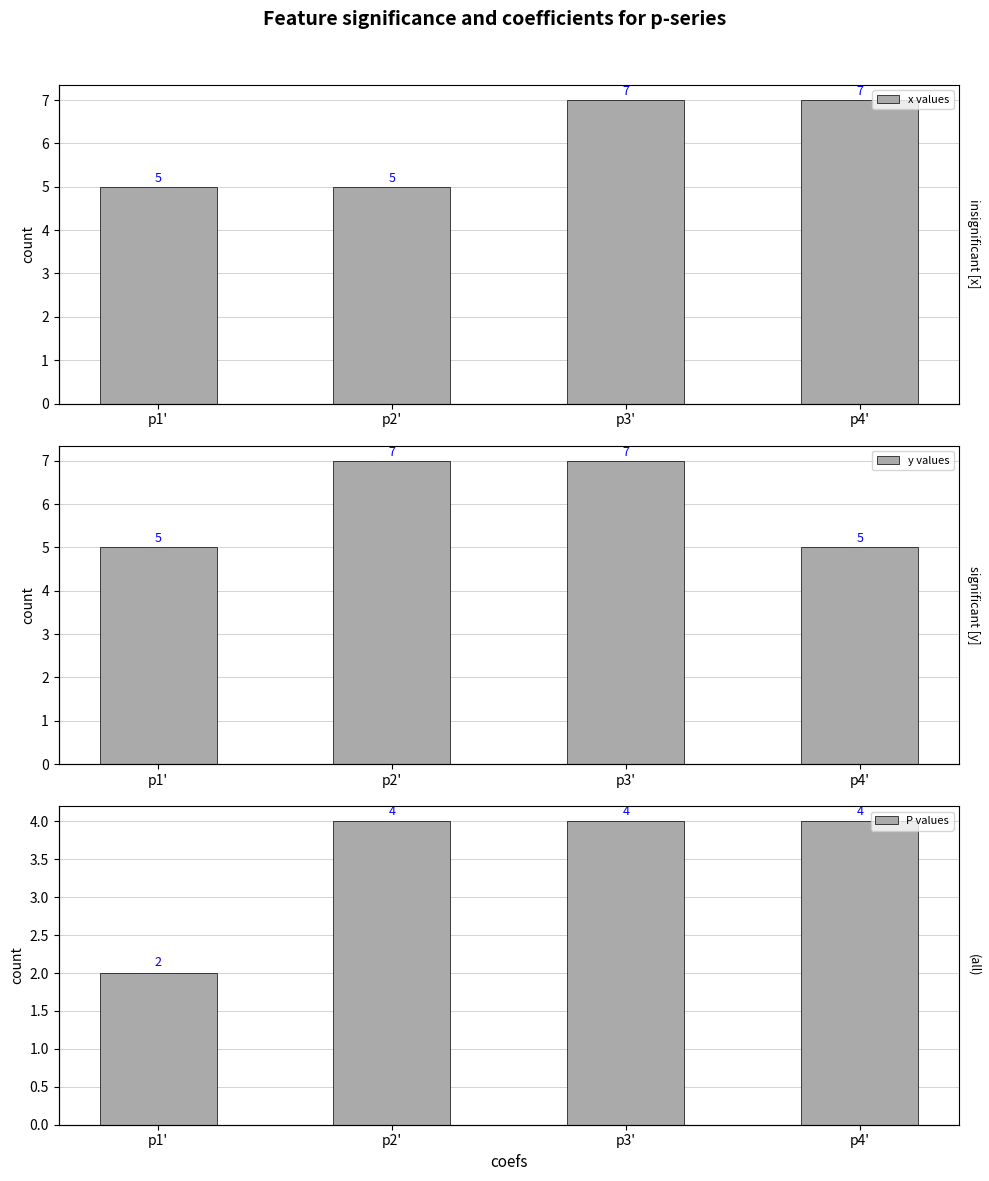

What is the difference between the highest and lowest values at p1'?

3